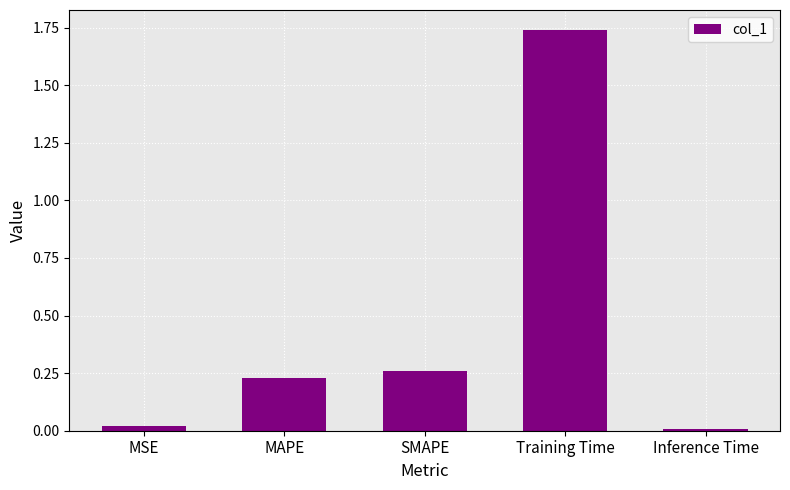

Which has a higher value, Inference Time or Training Time?

Training Time